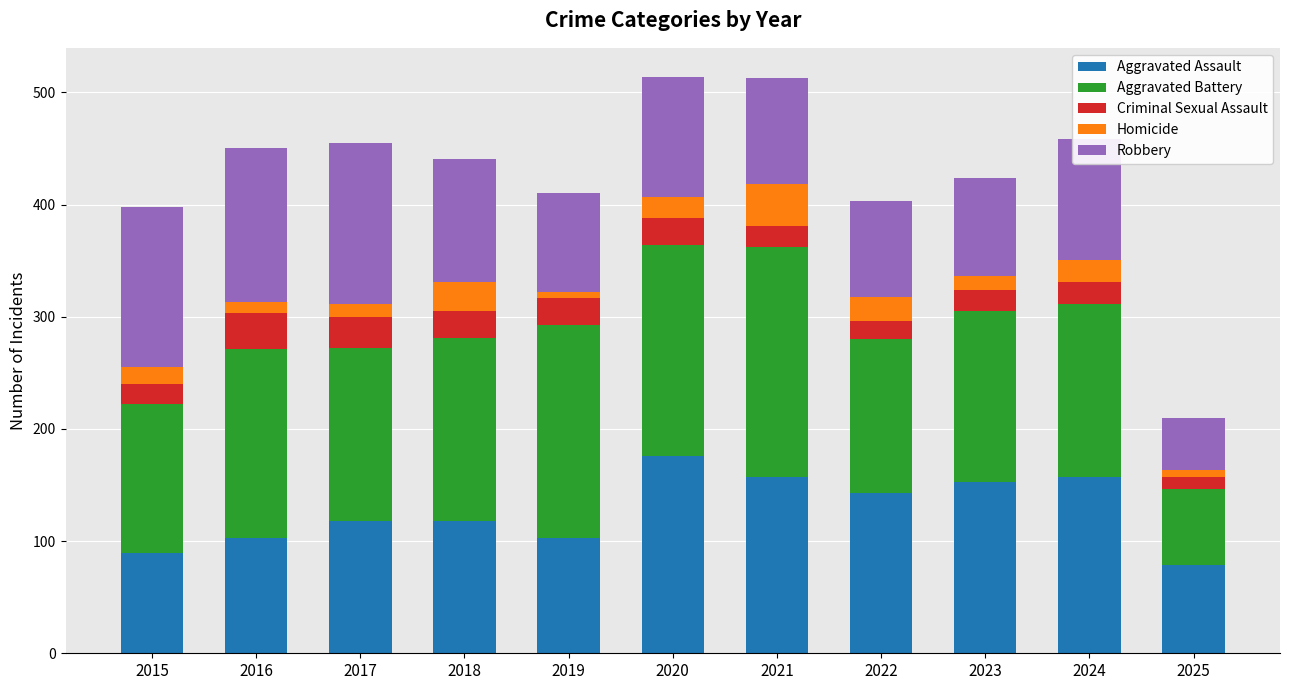

The Aggravated Assault series shows 89 at 2015. True or false?

True